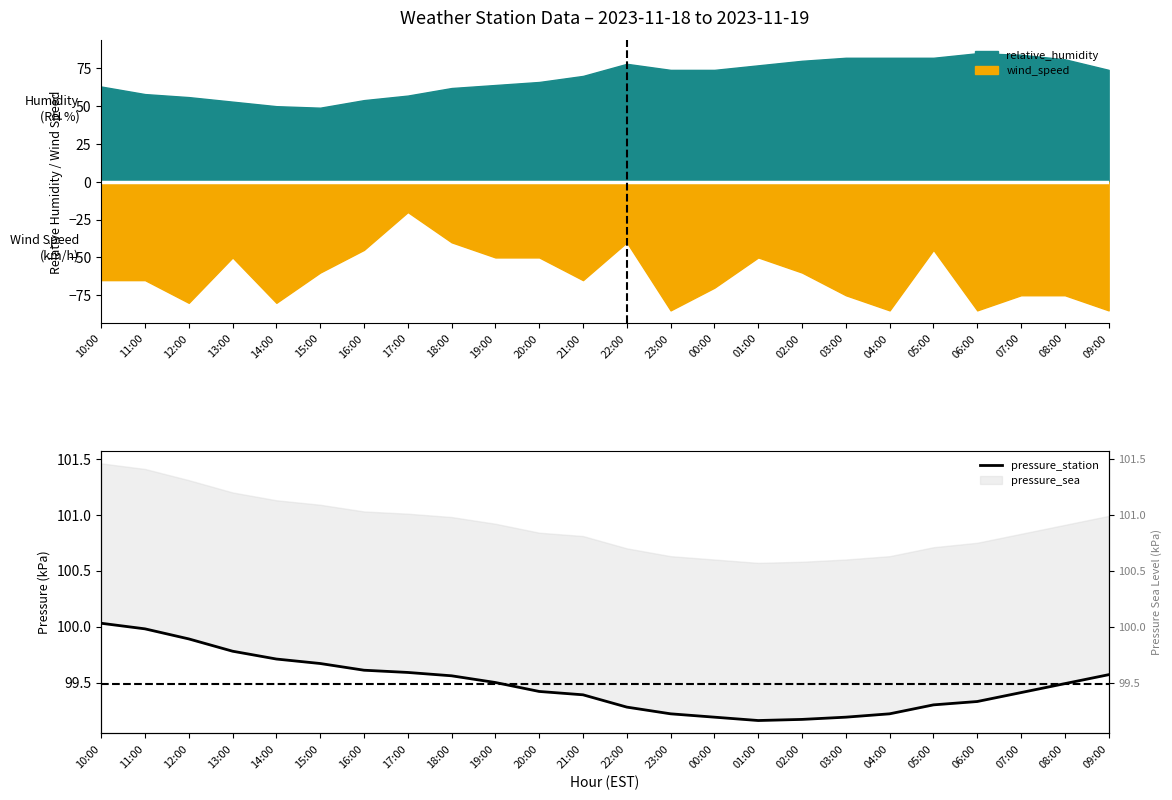

What is the label of the 11th point from the left?

20:00